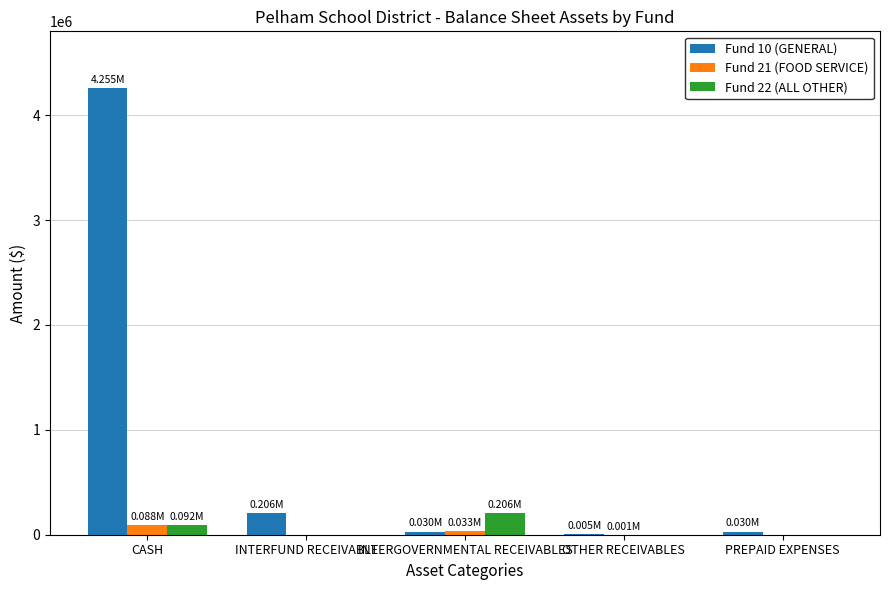

At which category is the sum across all series the highest?

CASH